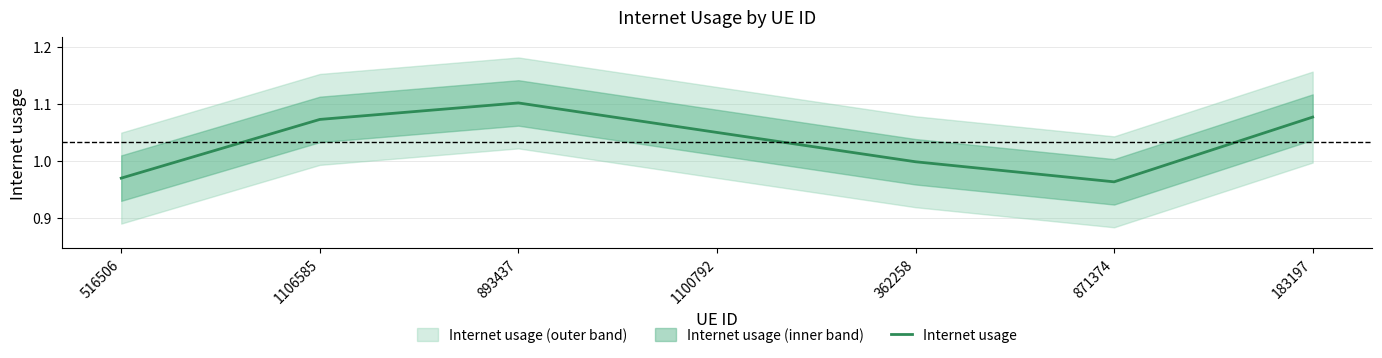

What is the label of the 2nd point from the right?

871374